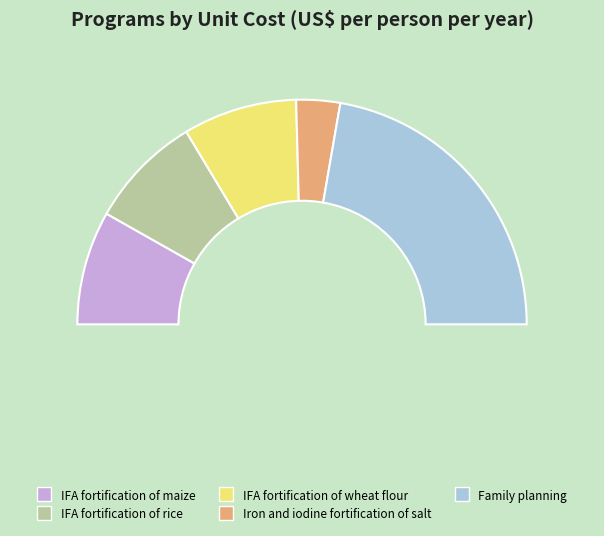

Is it true that IFA fortification of wheat flour is 16% of the pie?

True